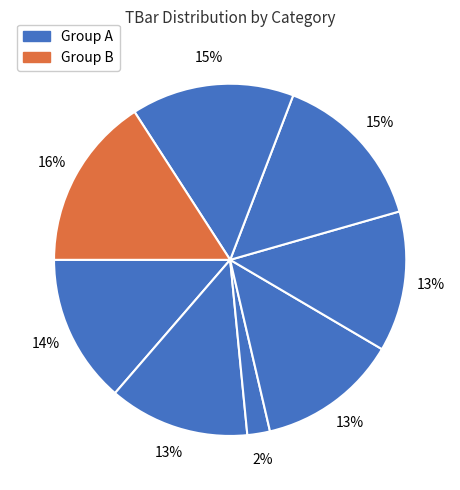

Does any single category account for the majority?

No